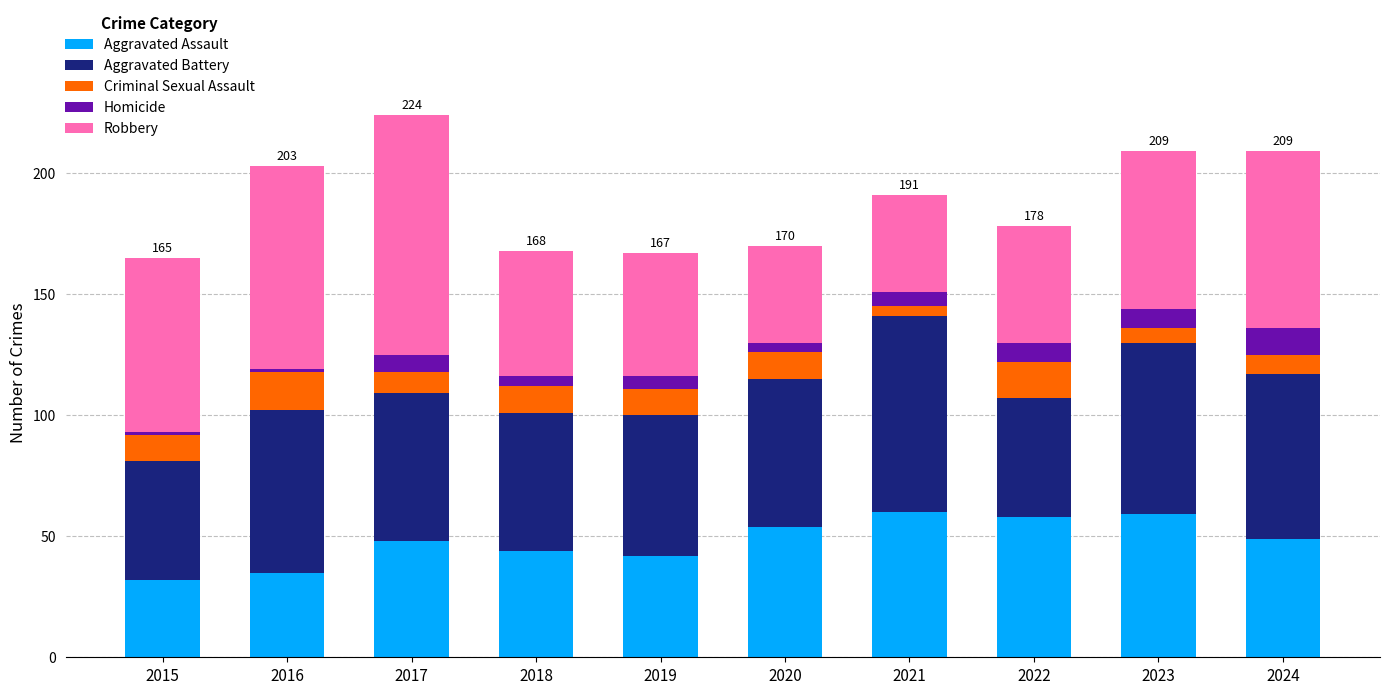

What are all the series names shown in the legend?

Aggravated Assault, Aggravated Battery, Criminal Sexual Assault, Homicide, Robbery